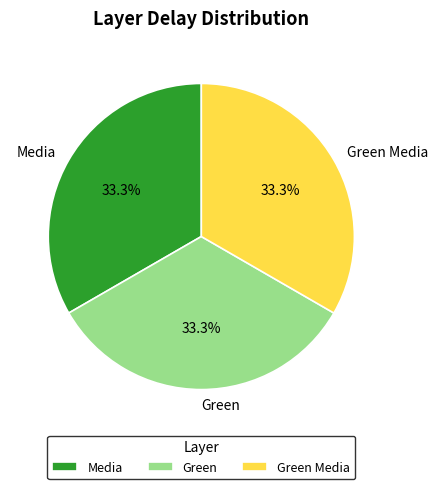

To the nearest percent, what is the difference between the largest and smallest slice percentages?

0%